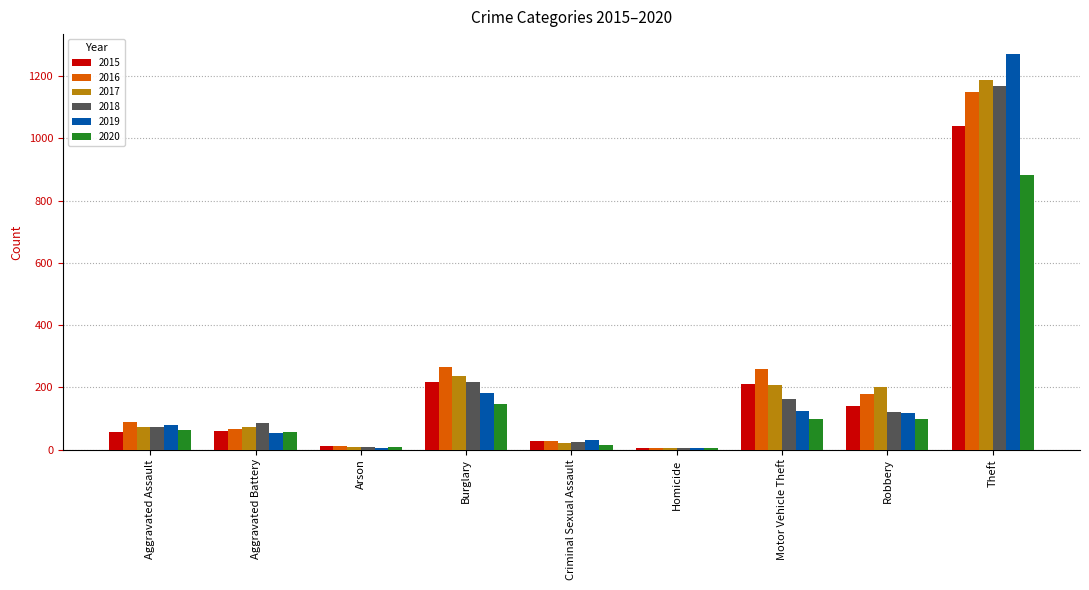

Is it true that 2019 equals 142 at Aggravated Assault?

False